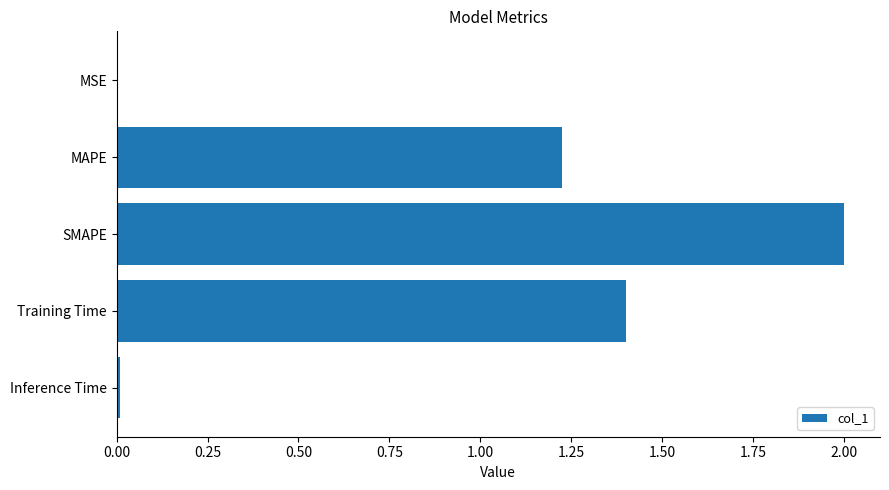

What is the sum of all values?

4.6